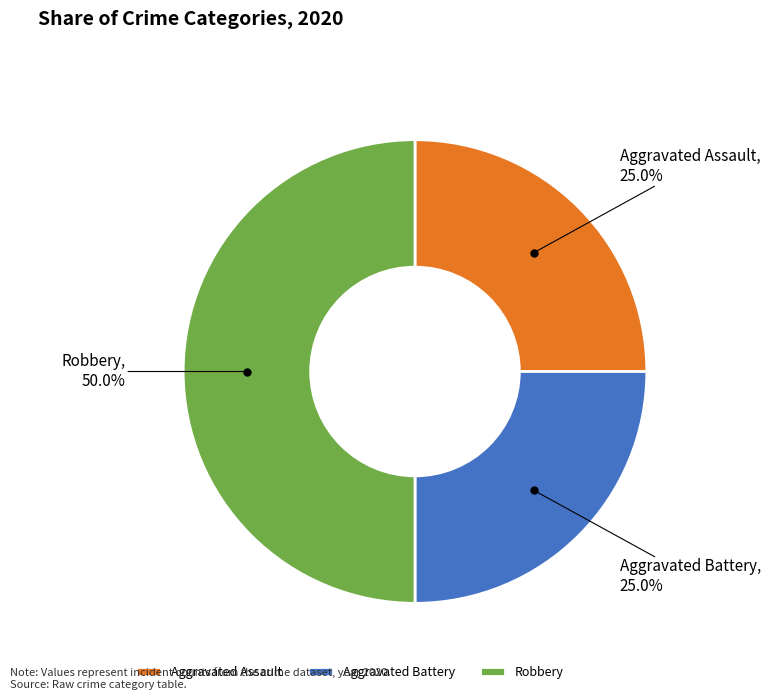

Is the sum of Aggravated Battery and Robbery greater than half?

Yes